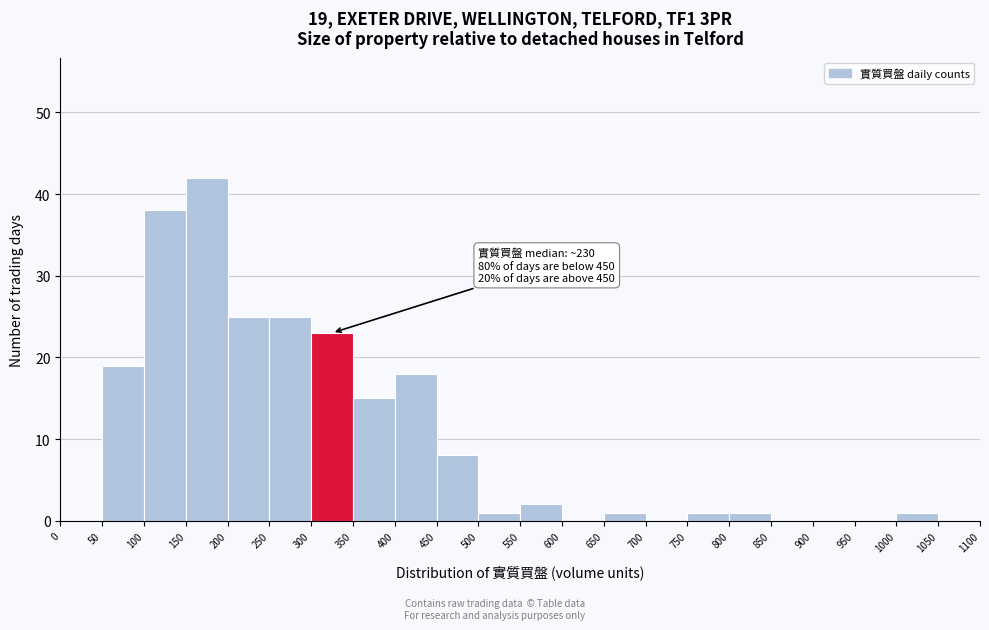

Which range on the x-axis has the tallest bar?

150 to 200